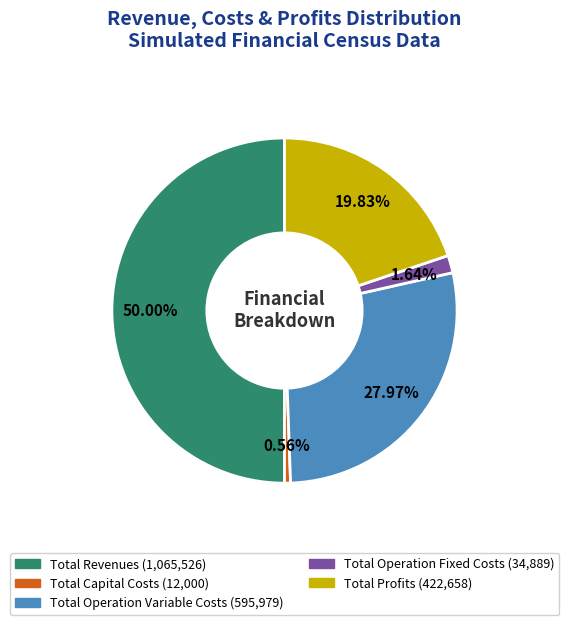

To the nearest percent, what portion does Total Revenues represent?

50%